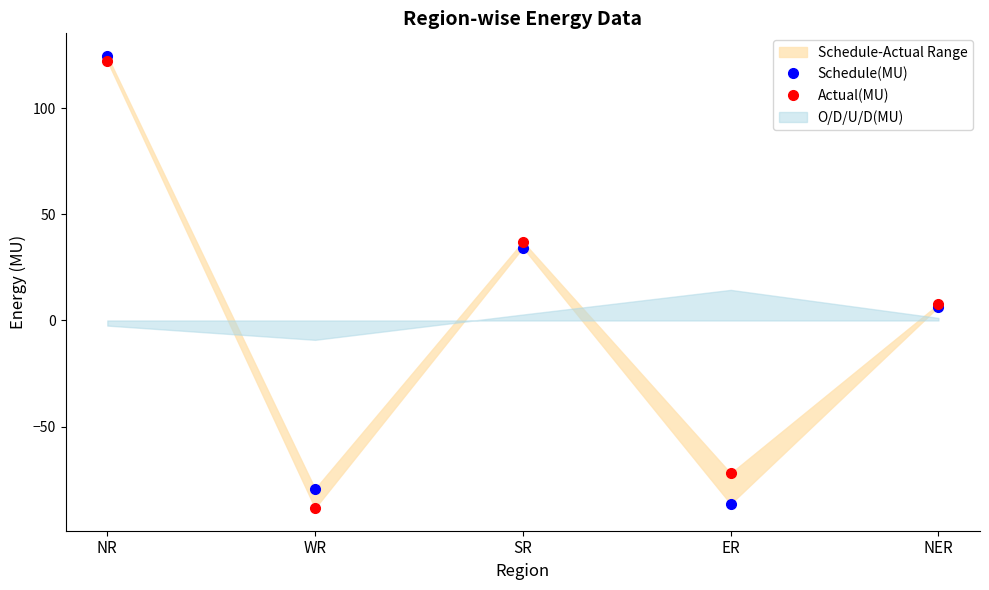

What is the difference between the highest and lowest values at NR?

2.4